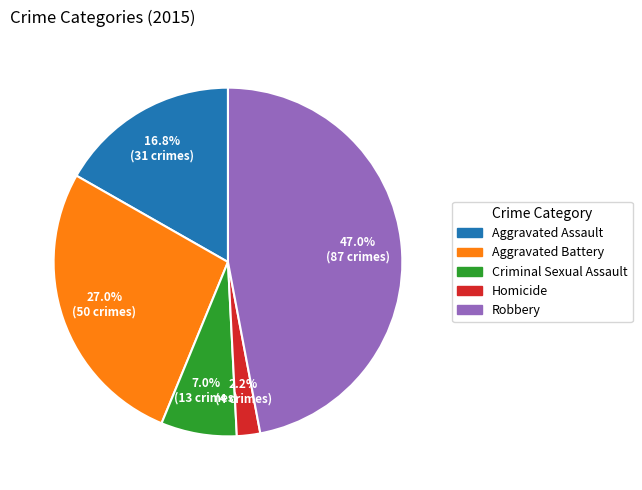

Is it true that Homicide is 8% of the pie?

False